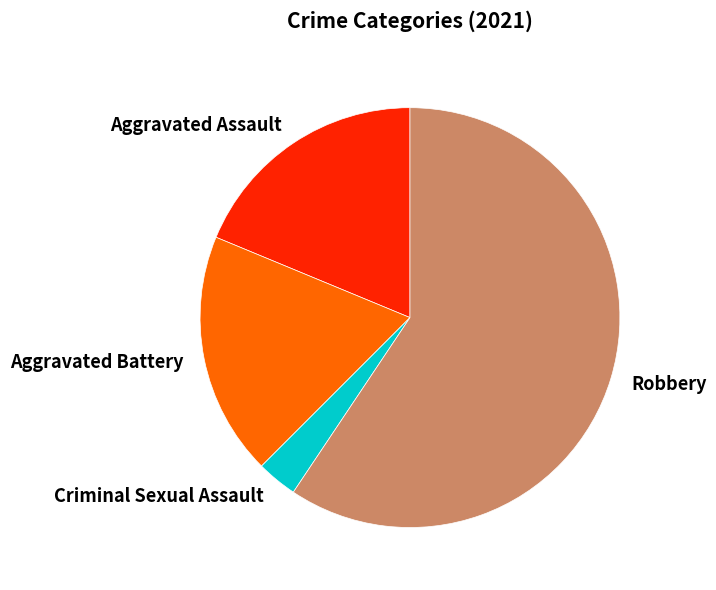

Do Aggravated Assault and Robbery together represent more than half of the pie?

Yes